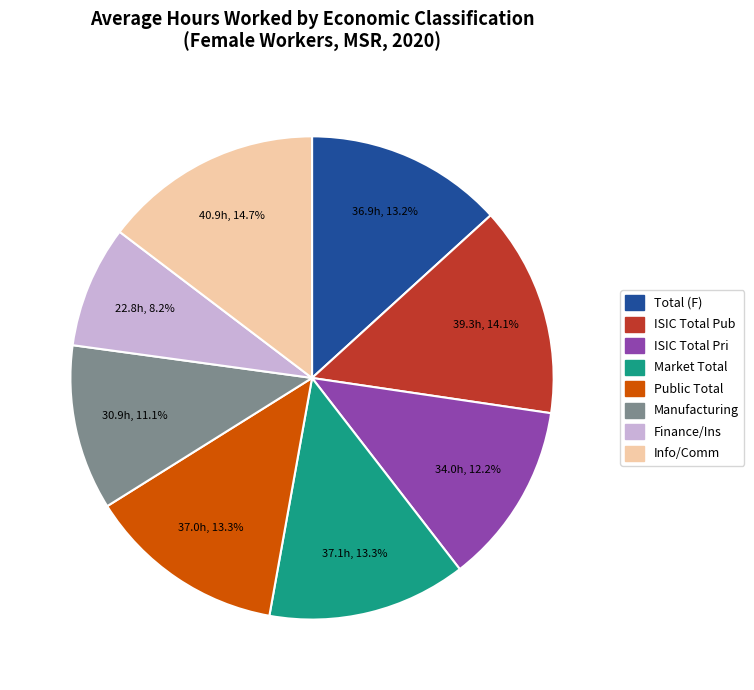

Does any single category account for the majority?

No